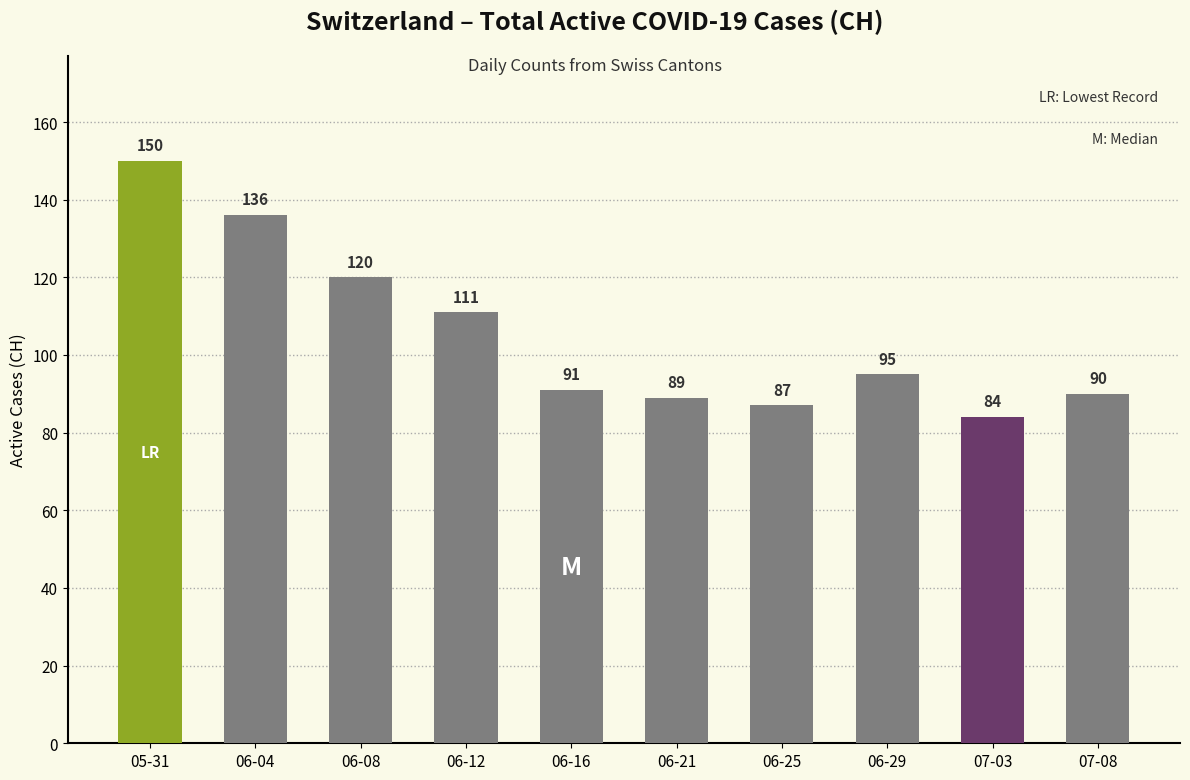

What is the greatest value displayed?

150